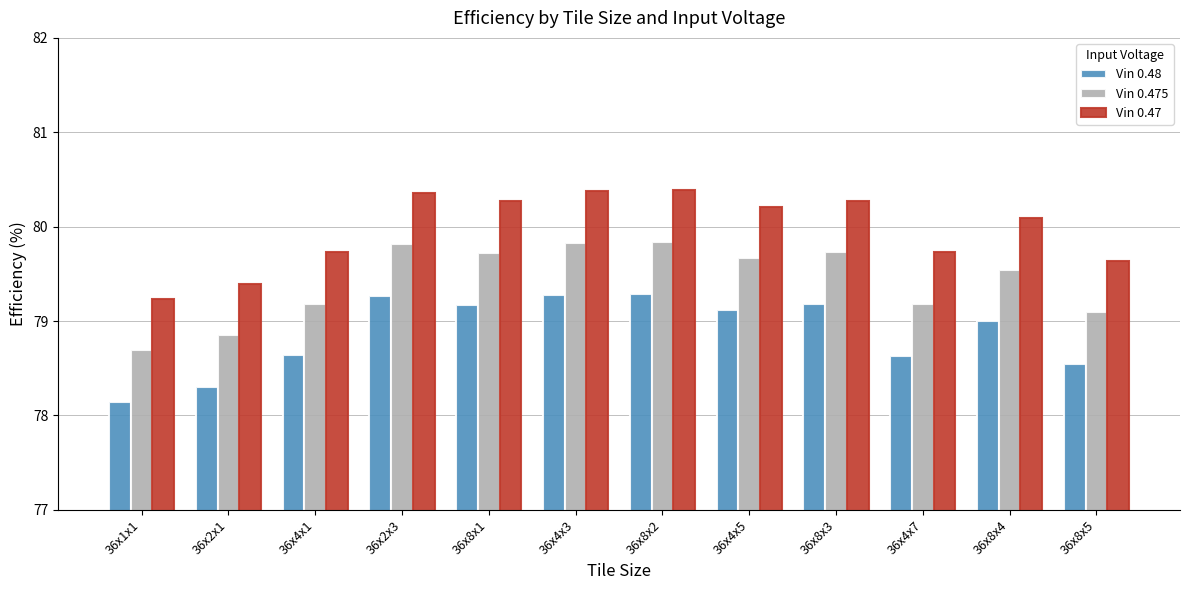

Reading right to left, what are all the values shown in this chart?

Vin 0.48: 36x8x5=78.5	36x8x4=79.0	36x4x7=78.6	36x8x3=79.2	36x4x5=79.1	36x8x2=79.3	36x4x3=79.3	36x8x1=79.2	36x2x3=79.3	36x4x1=78.6	36x2x1=78.3	36x1x1=78.1
Vin 0.475: 36x8x5=79.1	36x8x4=79.5	36x4x7=79.2	36x8x3=79.7	36x4x5=79.7	36x8x2=79.8	36x4x3=79.8	36x8x1=79.7	36x2x3=79.8	36x4x1=79.2	36x2x1=78.8	36x1x1=78.7
Vin 0.47: 36x8x5=79.6	36x8x4=80.1	36x4x7=79.7	36x8x3=80.3	36x4x5=80.2	36x8x2=80.4	36x4x3=80.4	36x8x1=80.3	36x2x3=80.4	36x4x1=79.7	36x2x1=79.4	36x1x1=79.2